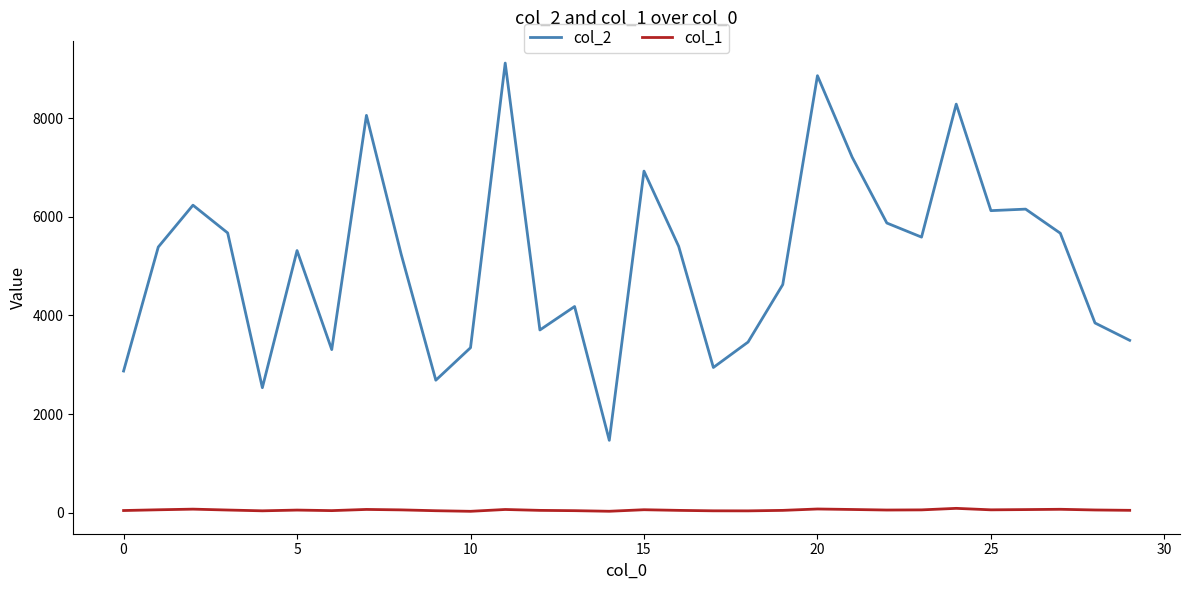

How many series are shown in this chart?

2